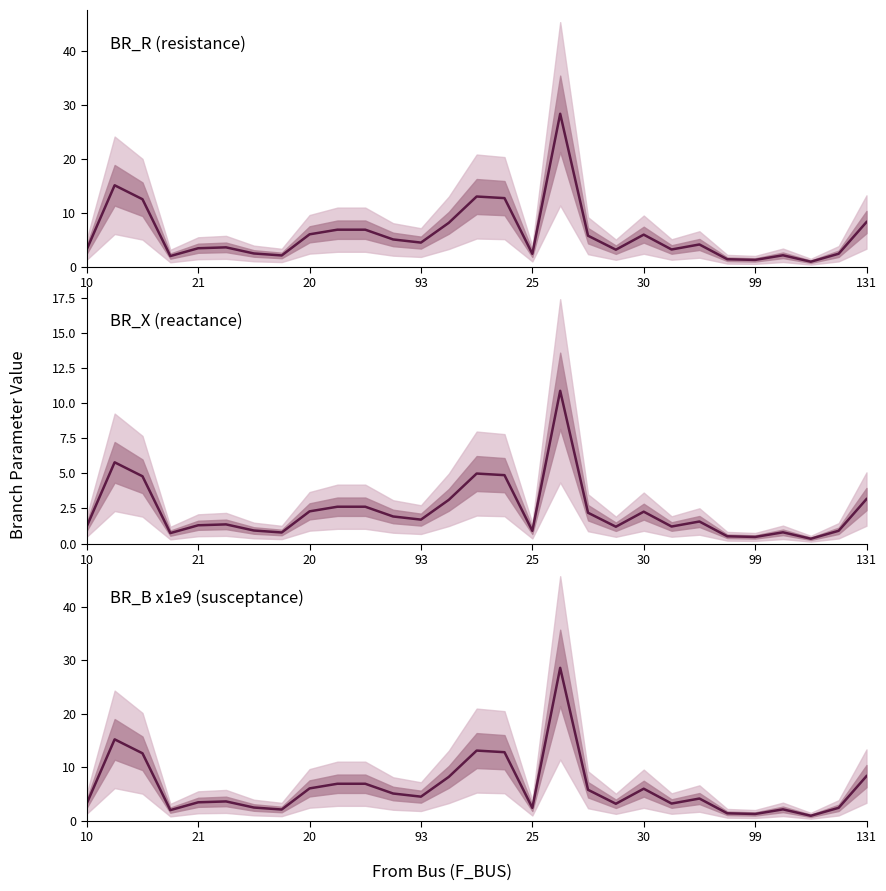

Is this an area chart (filled region under the line)?

No